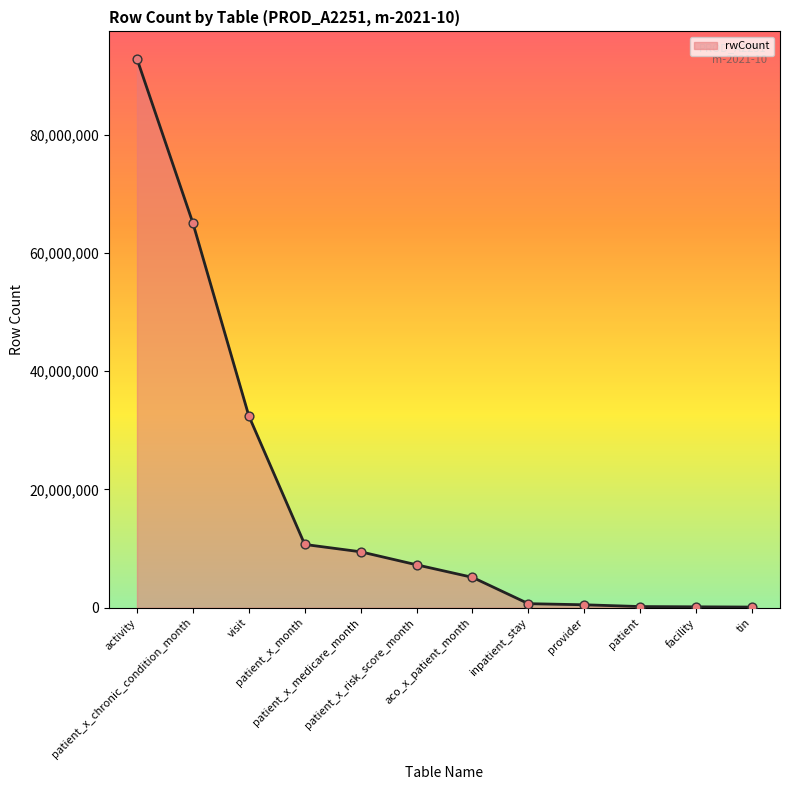

Which has a higher value, patient_x_medicare_month or activity?

activity